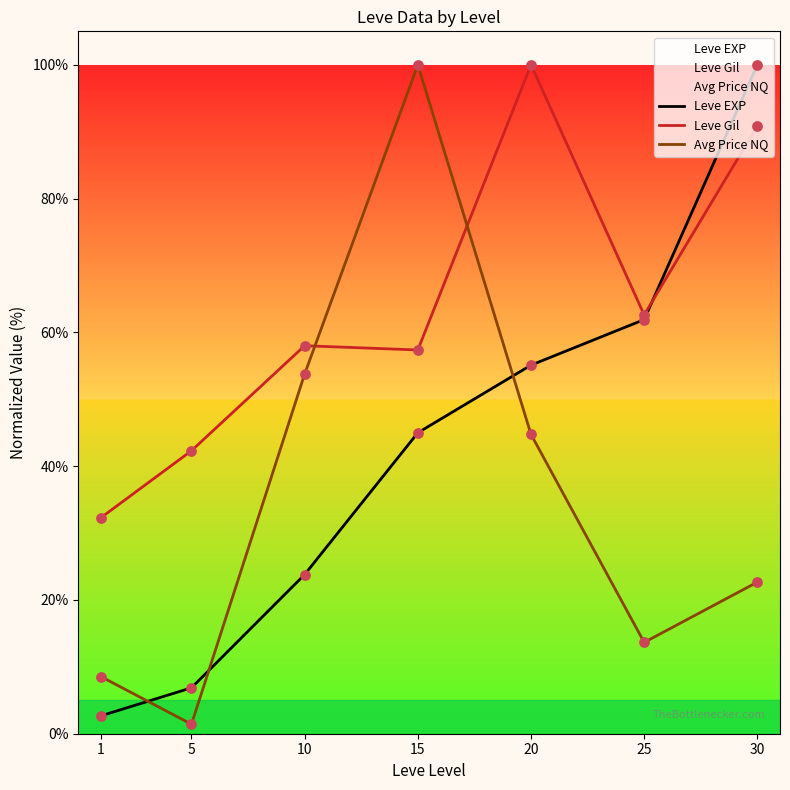

What are all the series names shown in the legend?

Leve EXP, Leve Gil, Avg Price NQ